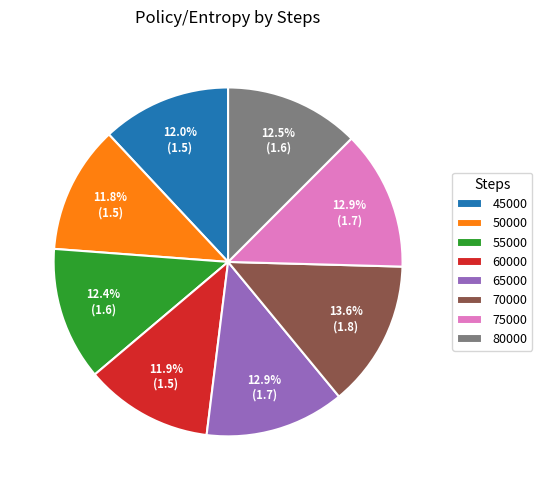

Which category has the biggest portion of the pie?

70000